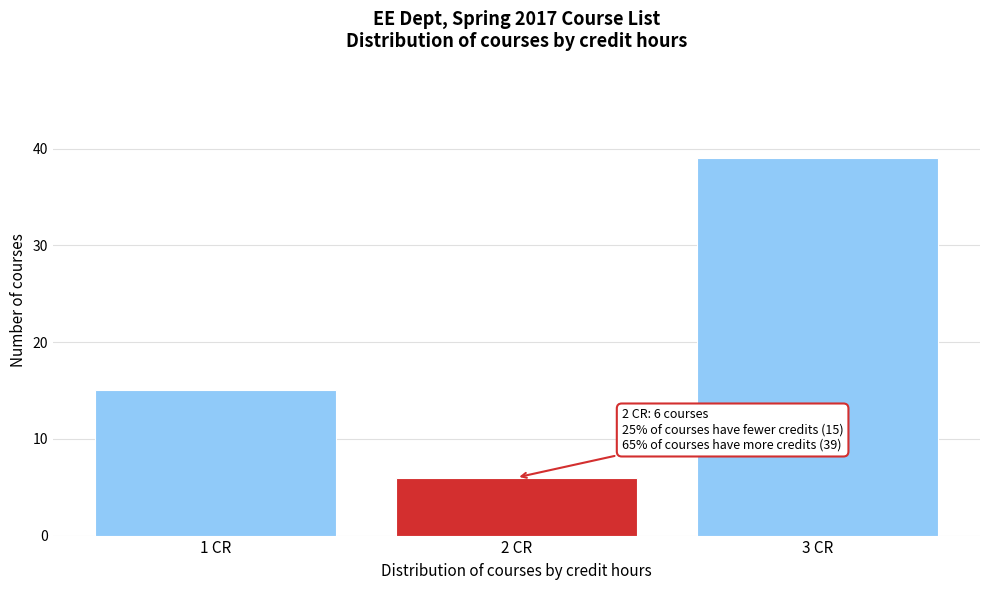

Reading right to left, list all the values displayed in this chart.

39	6	15